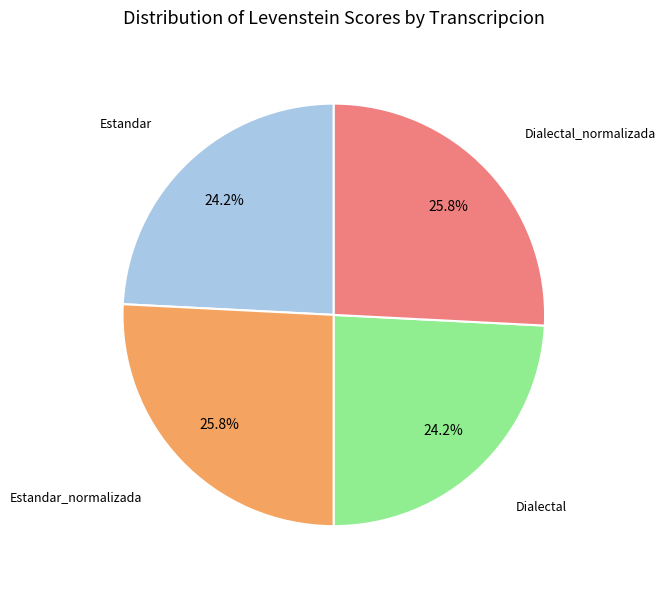

Does any single category account for the majority?

No